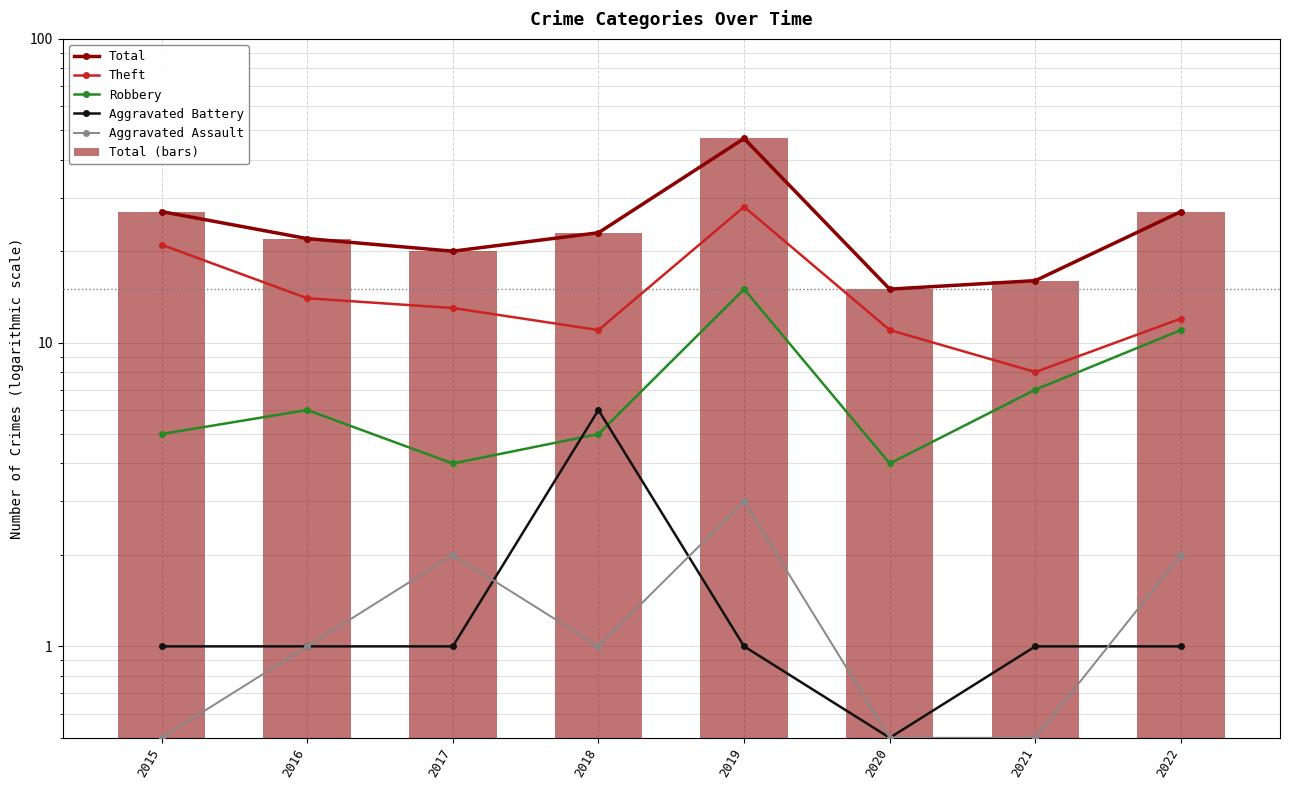

The value of Total (bars) at 2020 is 15.0. True or false?

True